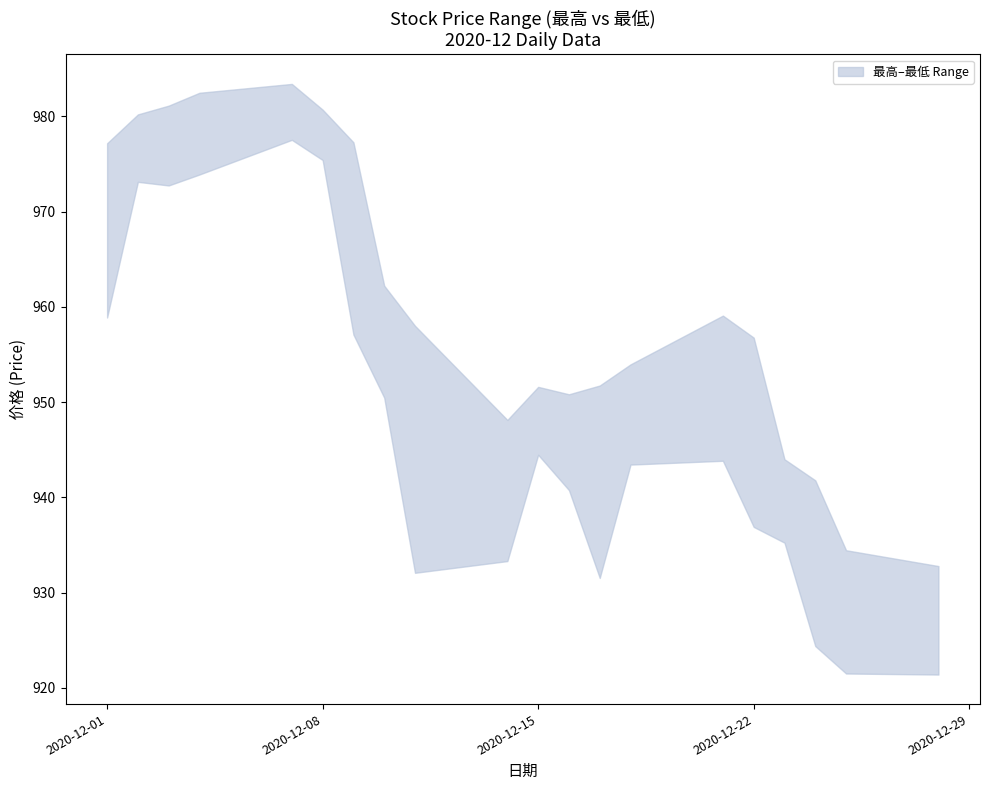

At which category does the chart reach its peak across all series?

2020-12-07